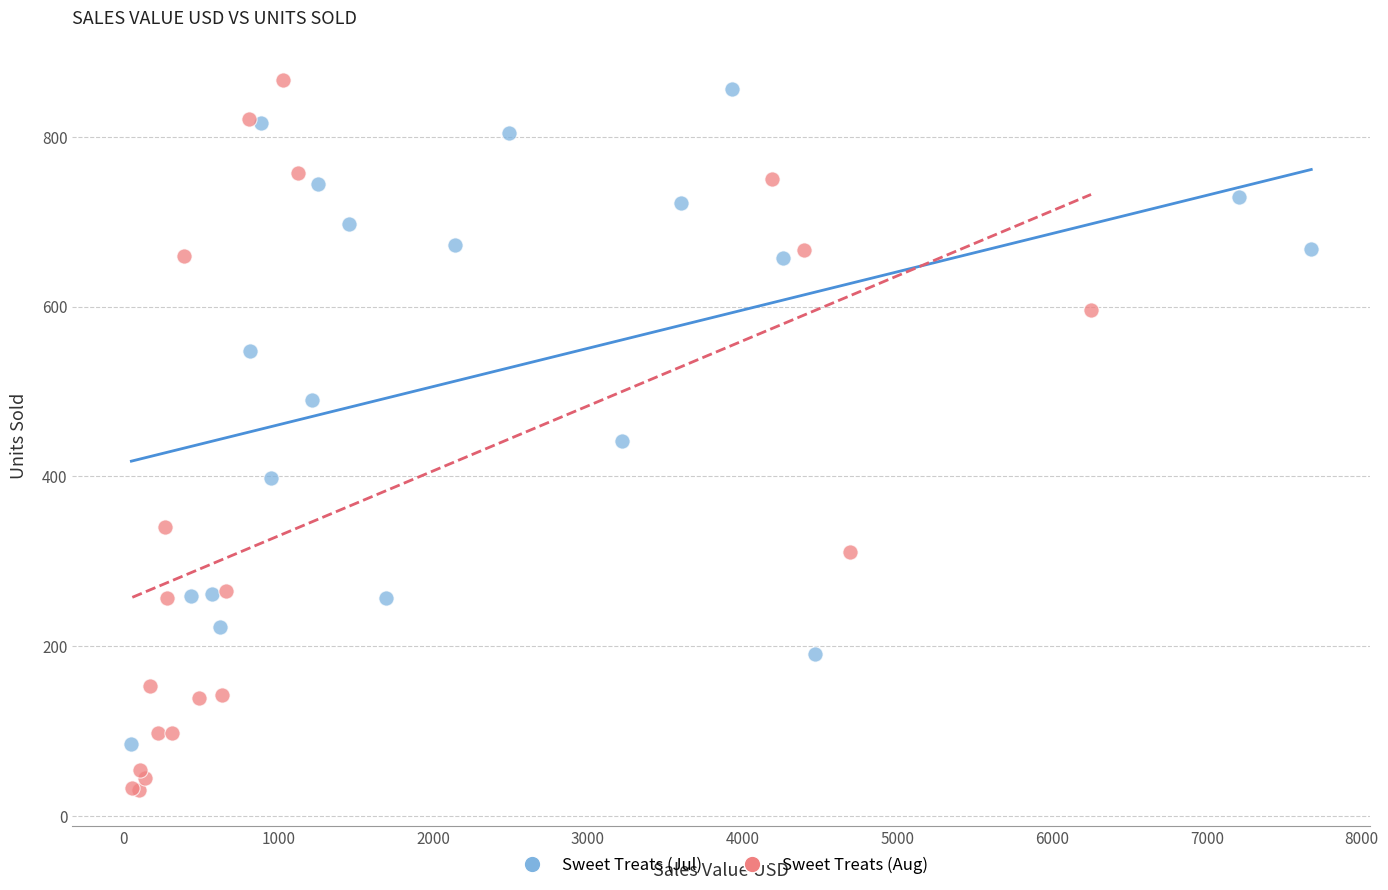

What are all the series names shown in the legend?

Sweet Treats (Jul), Sweet Treats (Aug)